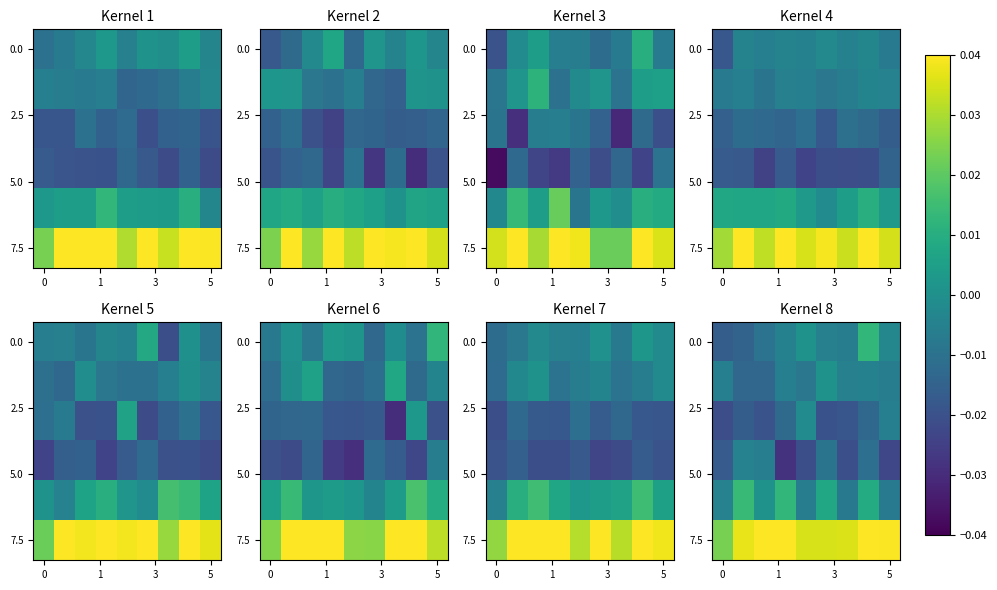

The value of row_5 at 5 is 0.0. True or false?

False